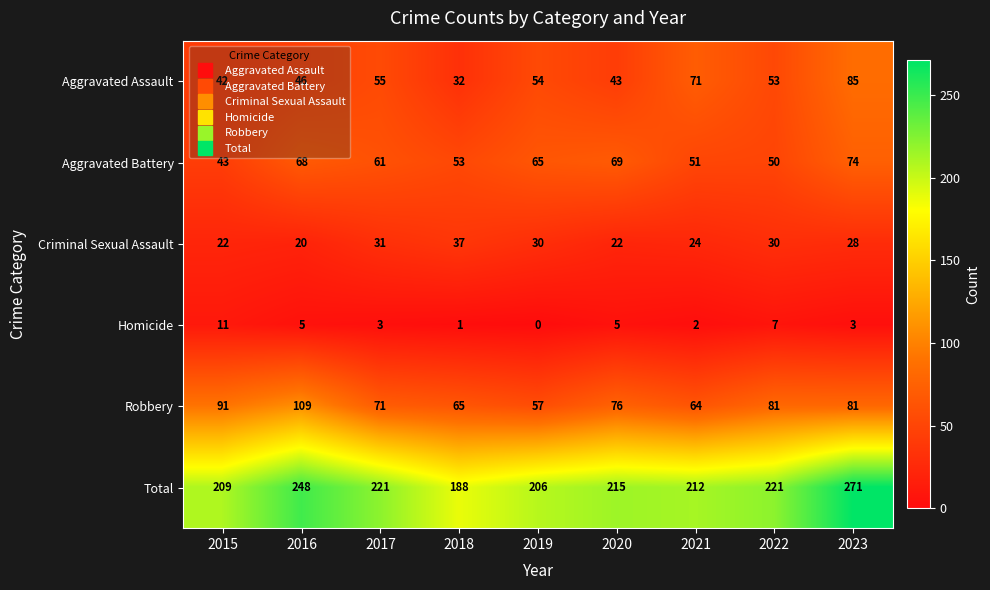

Is it true that Homicide equals 1 at 2018?

True